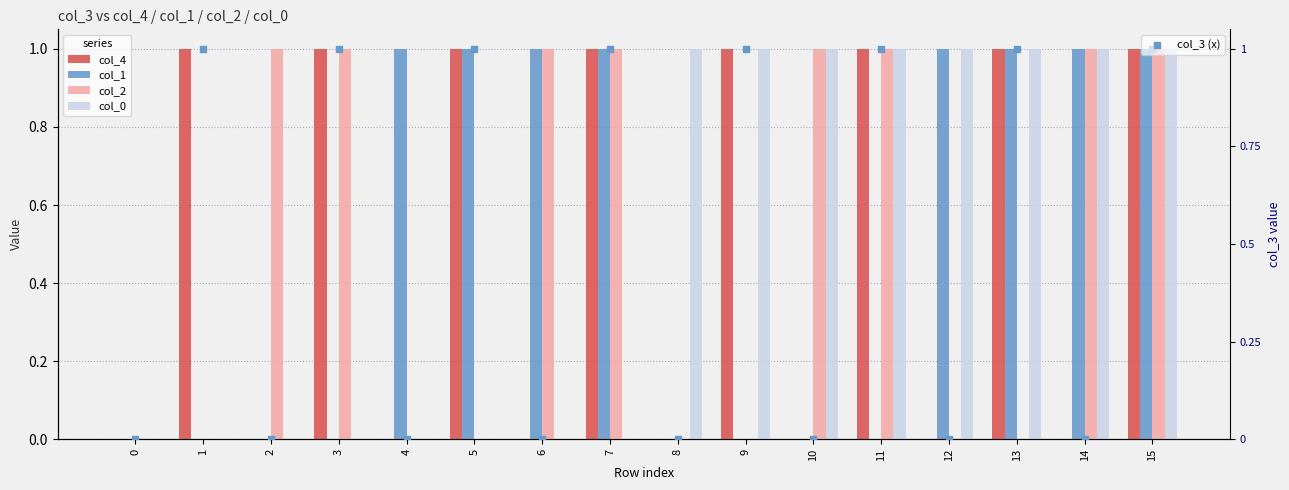

What are all the series names shown in the legend?

col_4, col_1, col_2, col_0, col_3 (x)